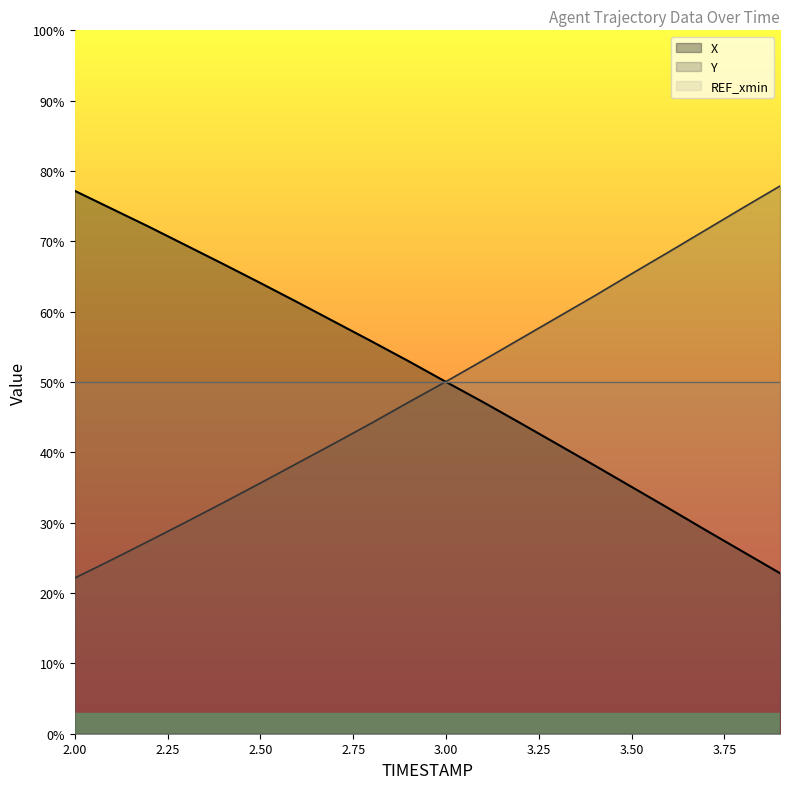

At which label does X reach its minimum?

3.9